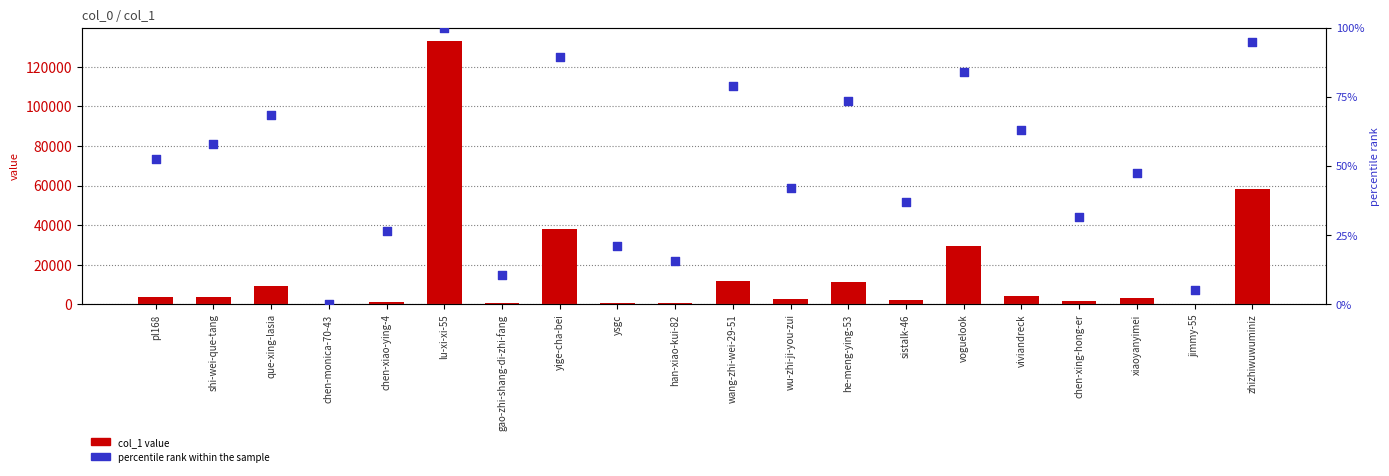

At which category is the sum across all series the highest?

lu-xi-xi-55